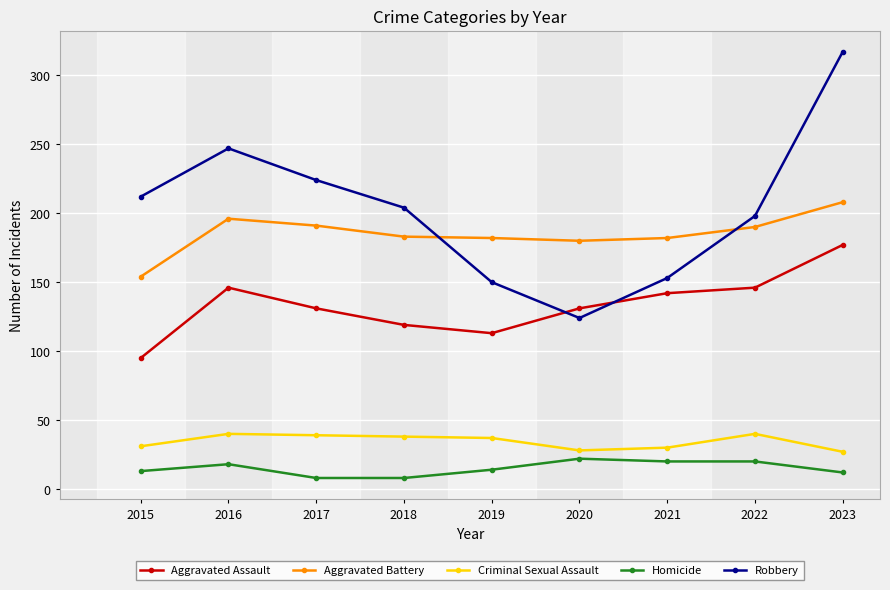

What are all the series names shown in the legend?

Aggravated Assault, Aggravated Battery, Criminal Sexual Assault, Homicide, Robbery